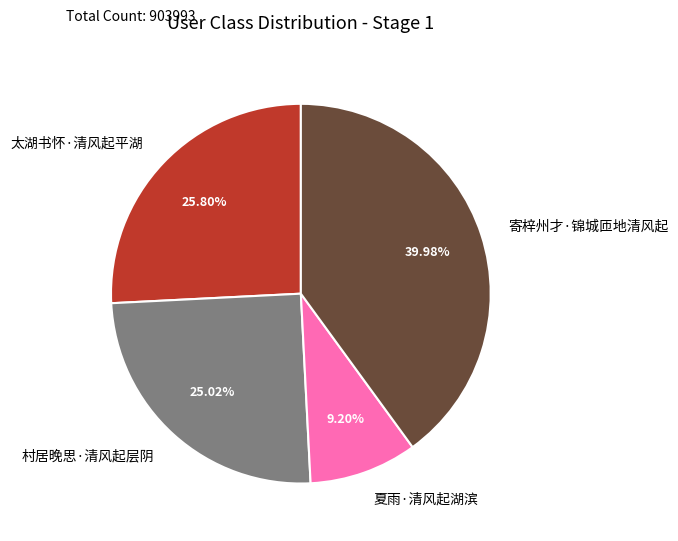

What is the ratio of the value at 村居晚思·清风起层阴 to the value at 夏雨·清风起湖滨?

2.7